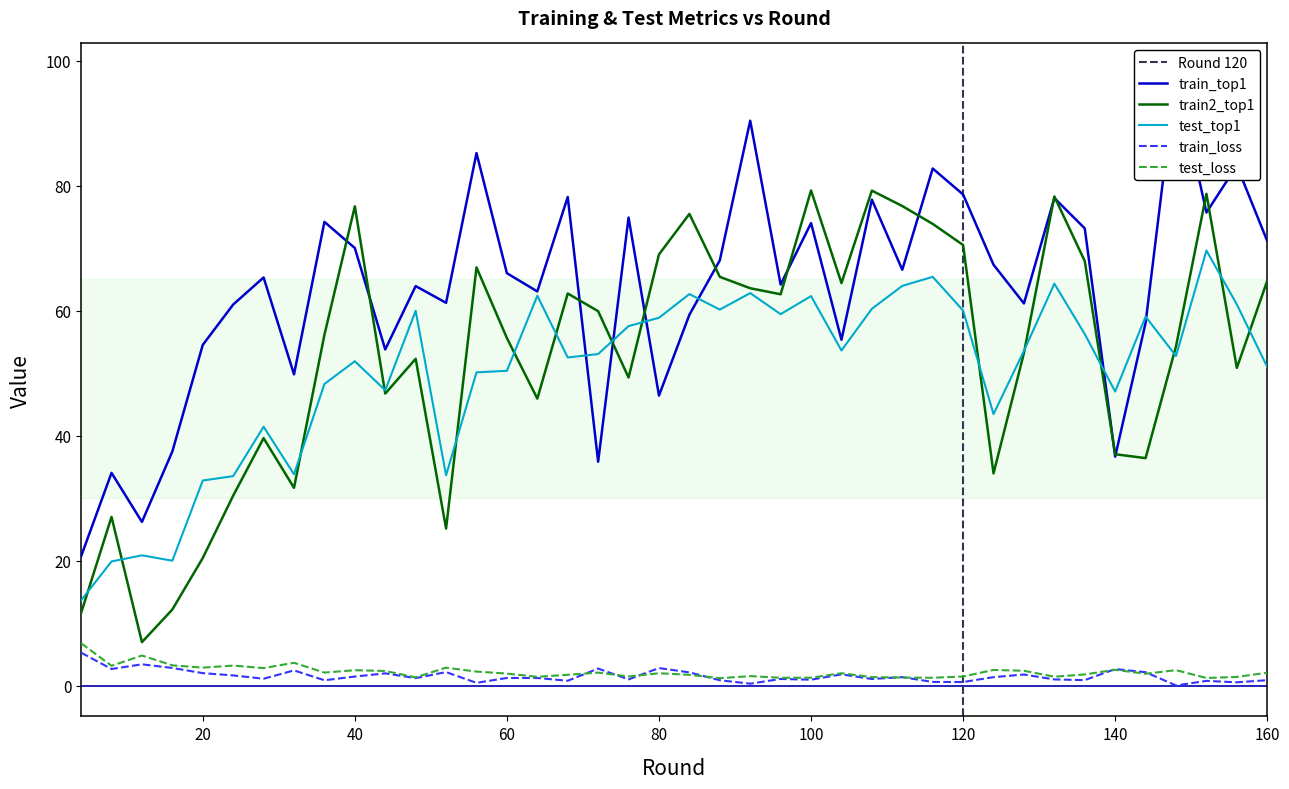

At which category does test_loss reach its first local valley?

8